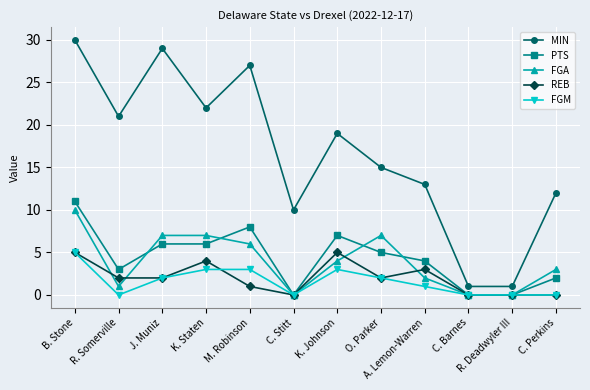

True or false: MIN and FGM intersect in this chart.

False